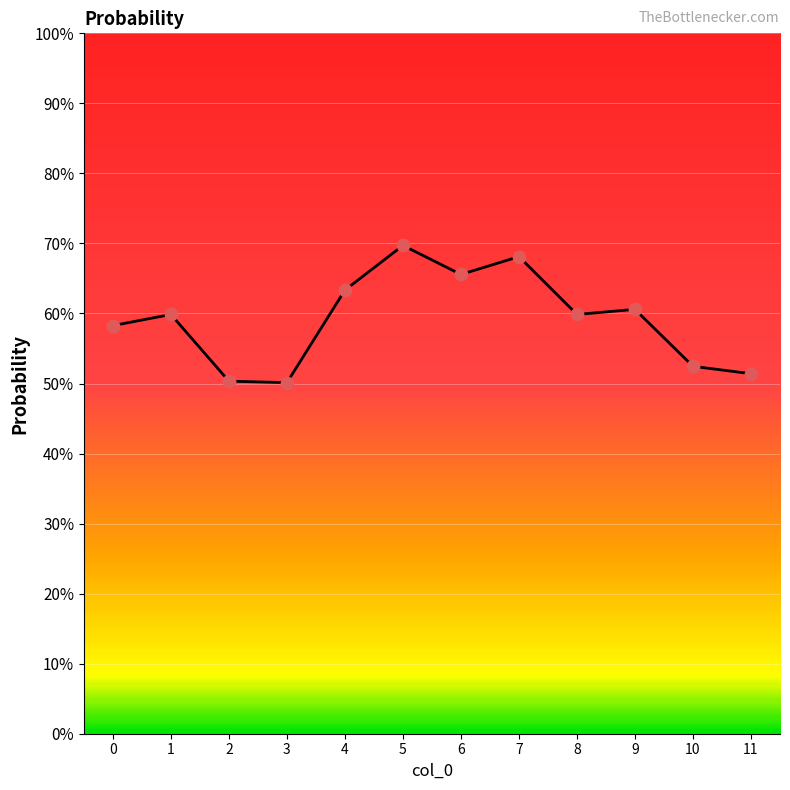

Approximately how many times larger is the value at 6 compared to 1?

1.1